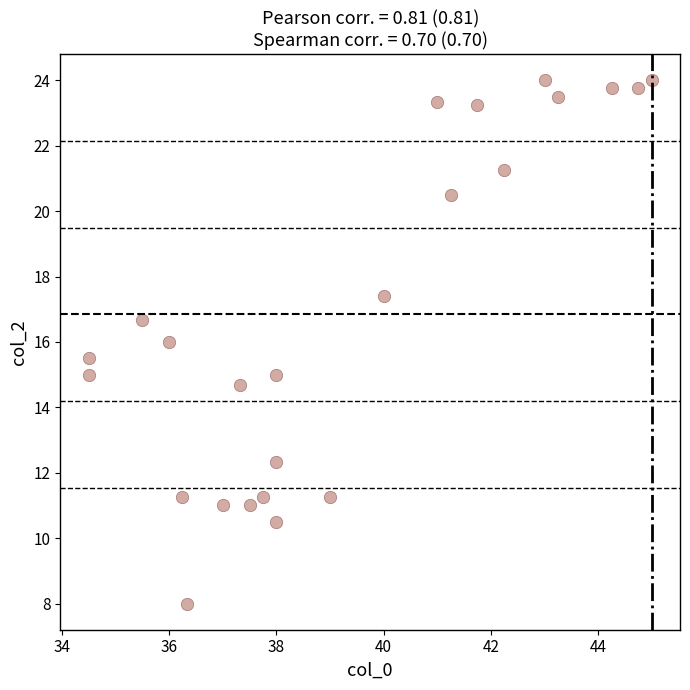

What is the range of X values (max minus min)?

10.5